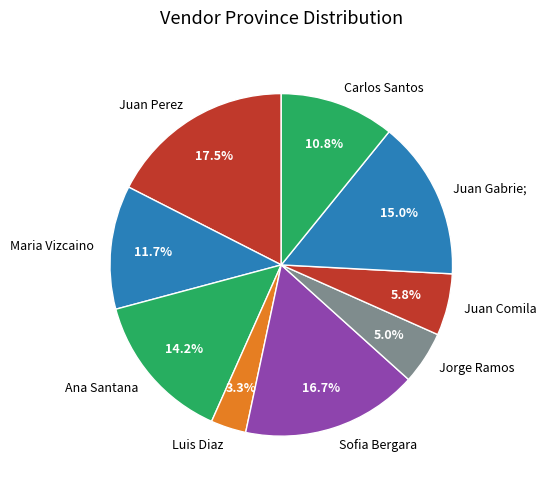

To the nearest percent, what is the difference between the largest and smallest slice percentages?

14%